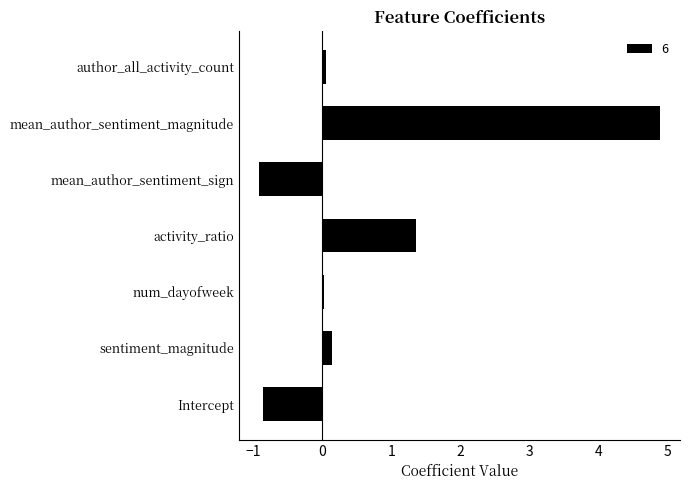

The value at mean_author_sentiment_sign is -0.9. True or false?

True